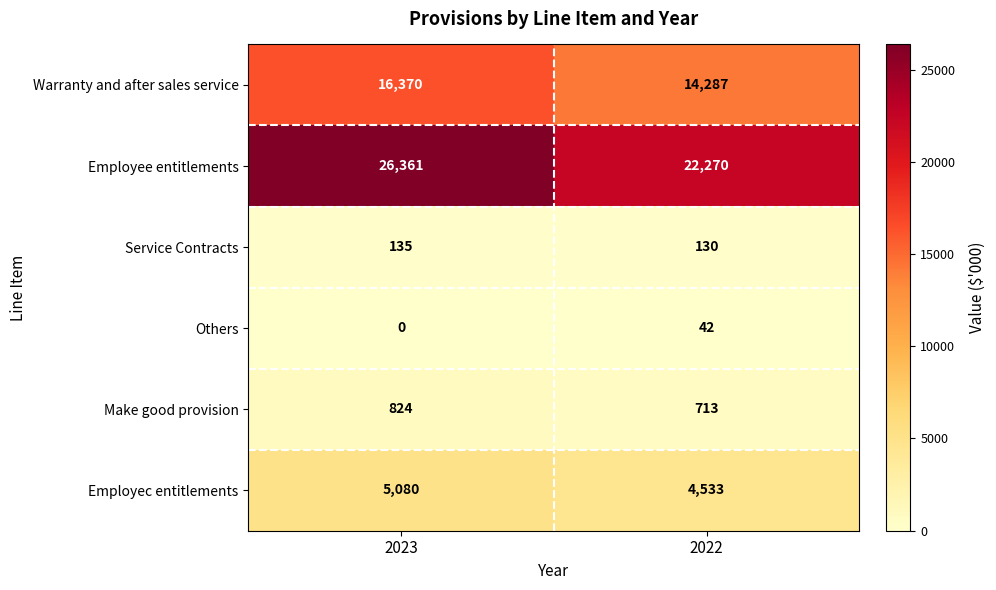

At which label does Warranty and after sales service reach its minimum?

2022